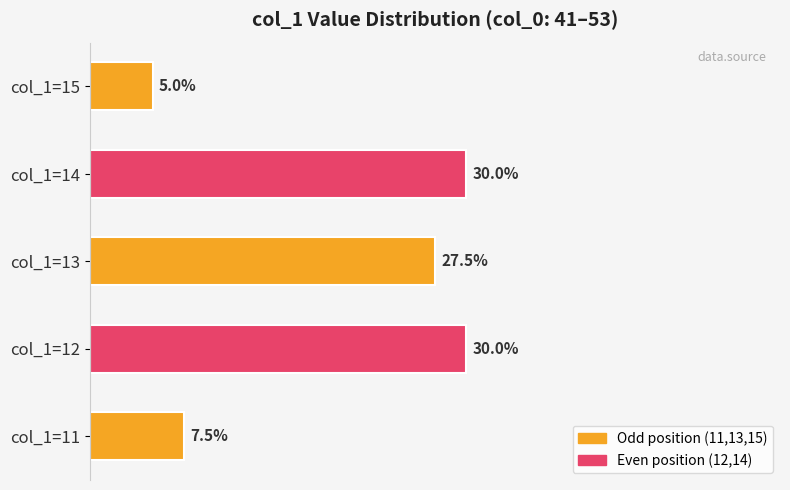

At which label is the value closest to 17?

col_1=11